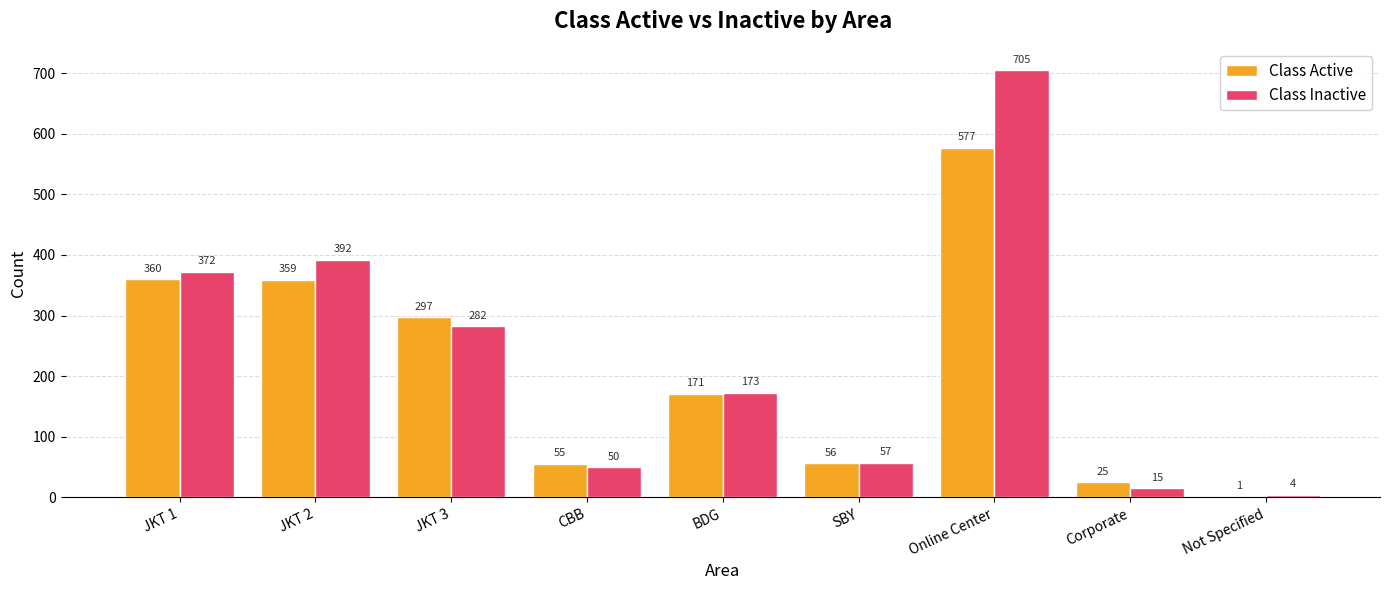

At which label does Class Inactive first exceed 173?

JKT 1